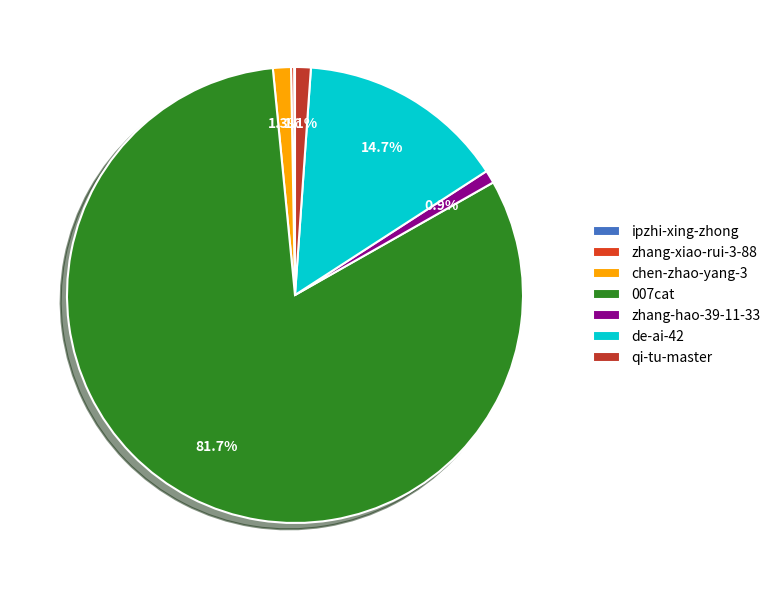

What is the total percentage of chen-zhao-yang-3 and 007cat?

82.9%